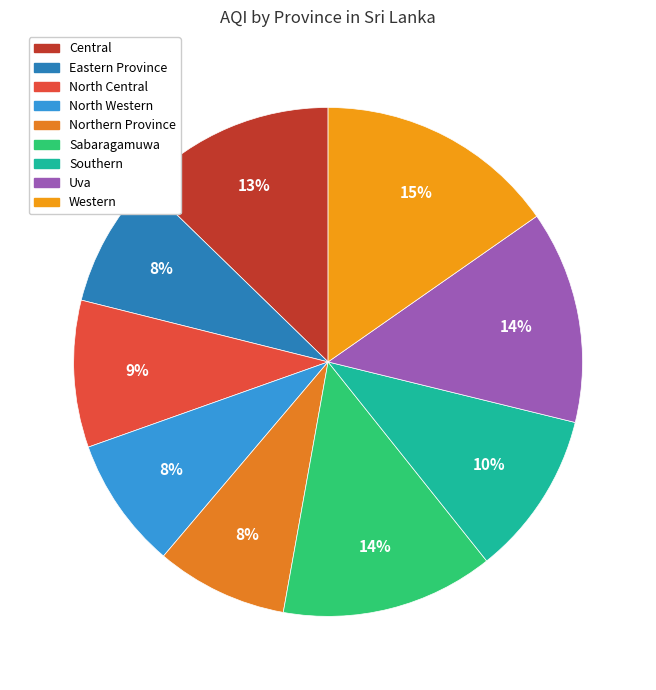

The Central slice represents 13% of the pie. True or false?

True